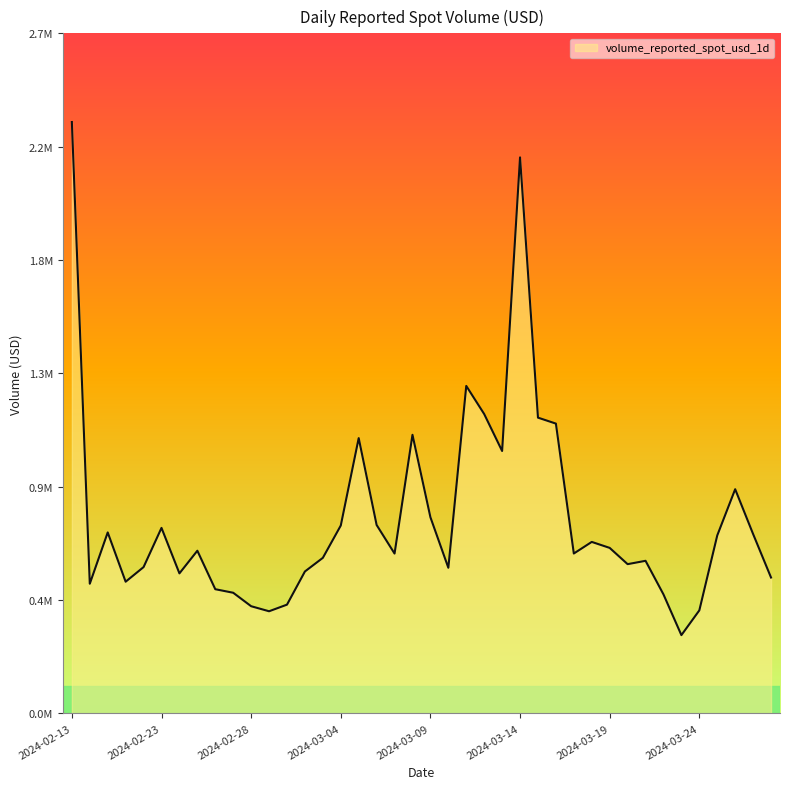

Is this an area chart (filled region under the line)?

Yes